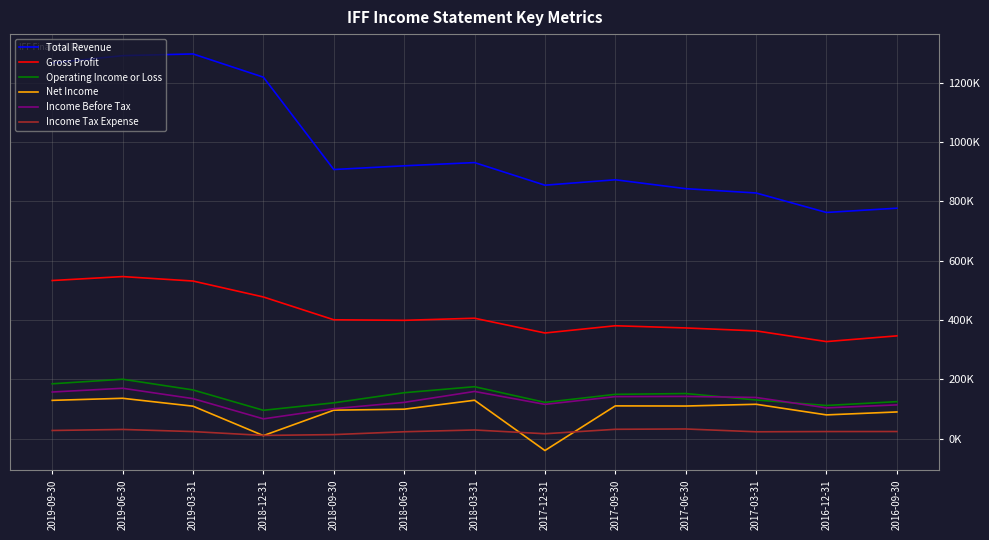

Does the chart display data point markers on the line(s)?

No